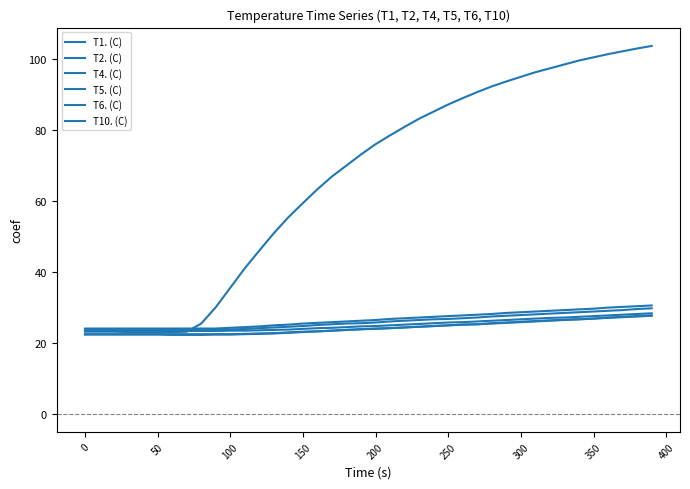

Does the chart have visible grid lines?

No